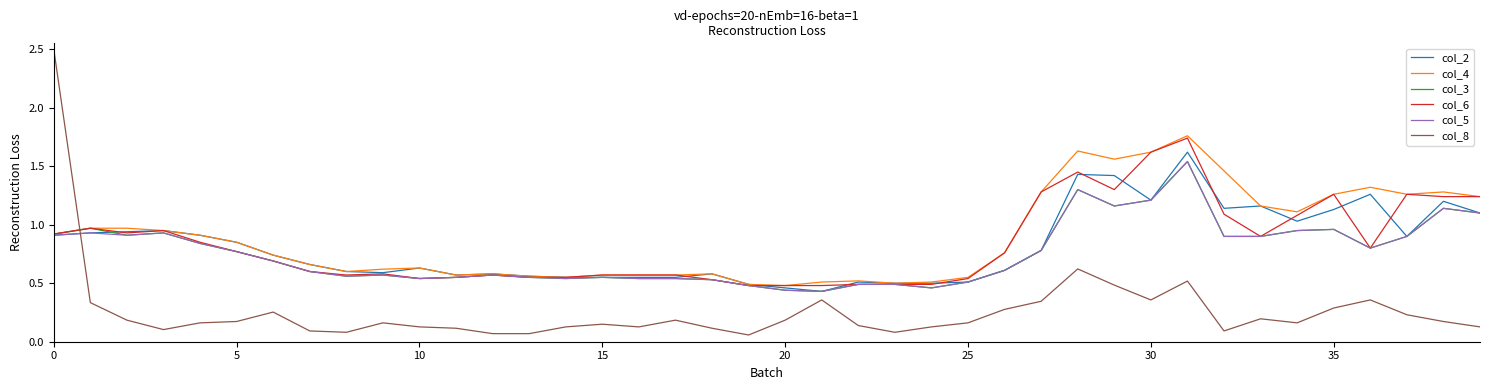

Which series has the largest total across all categories?

col_4